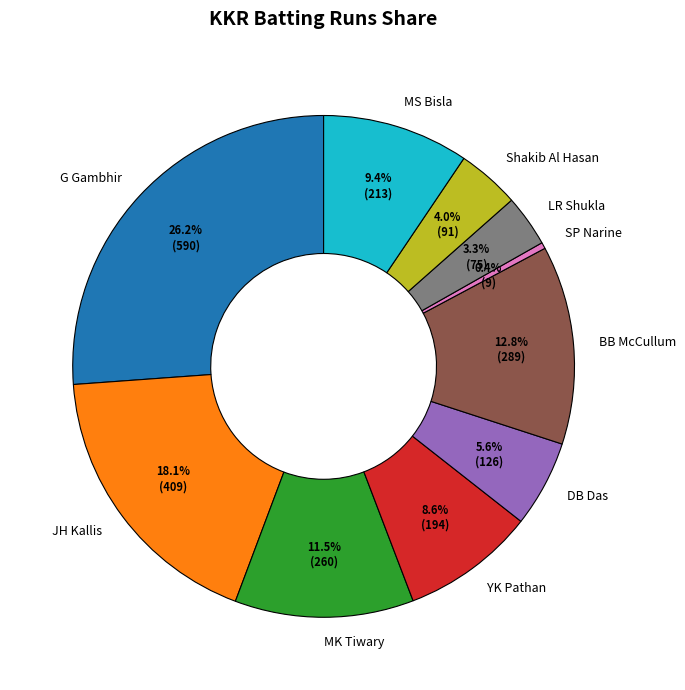

What percentage is the G Gambhir slice, to the nearest percent?

26%